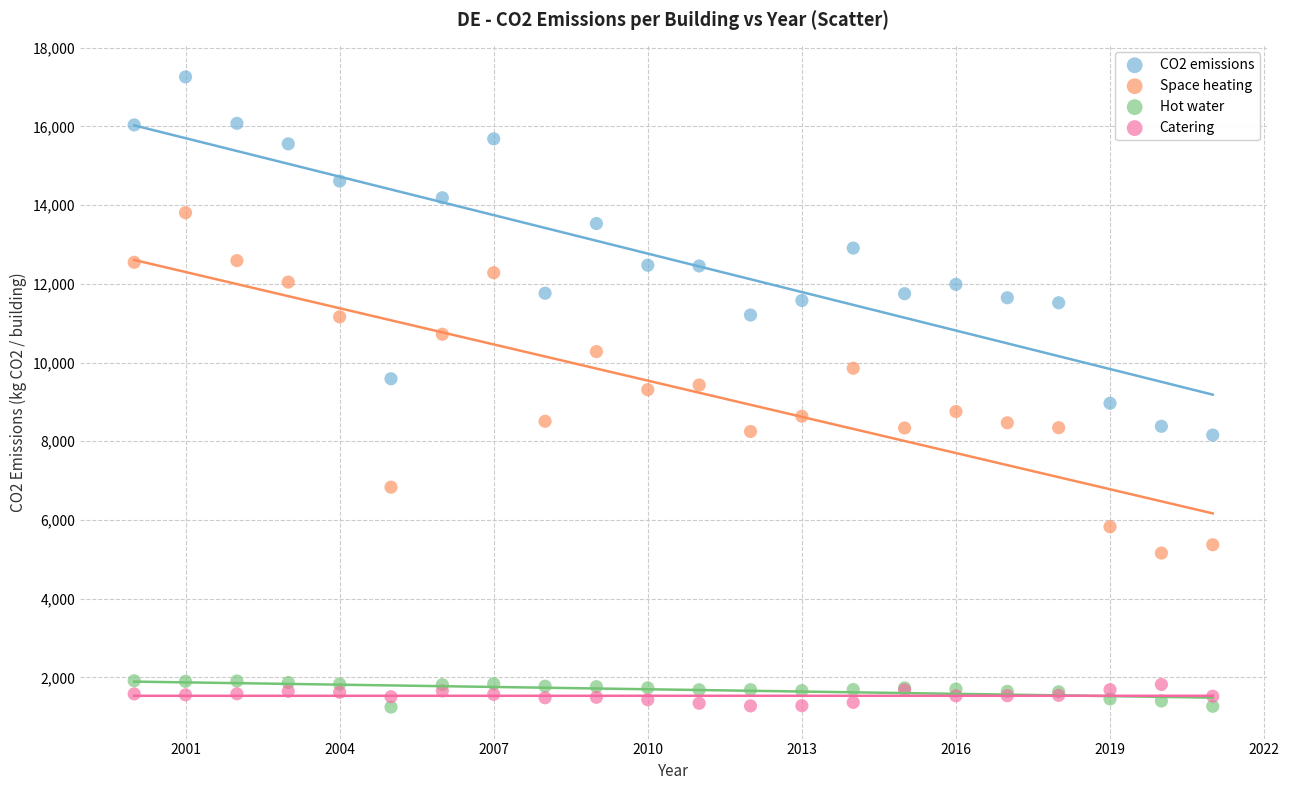

Which series has the widest spread of Y values?

CO2 emissions